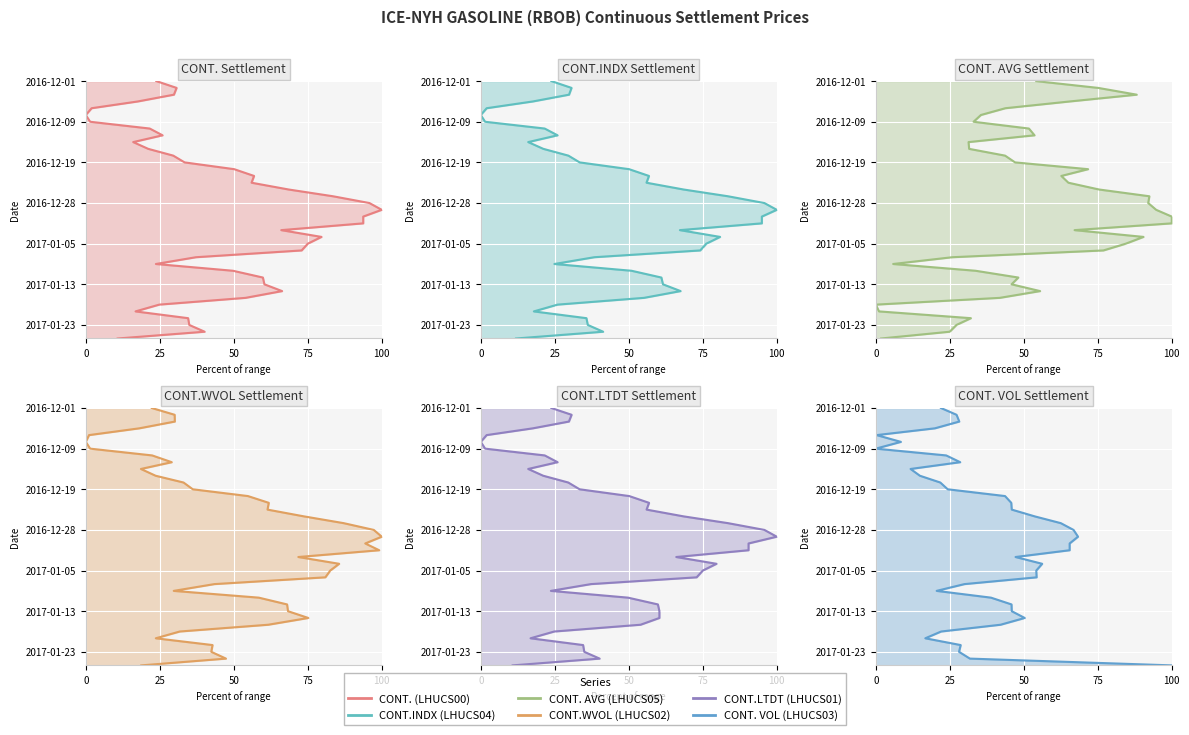

Which series has the largest total across all categories?

CONT. (LHUCS00)